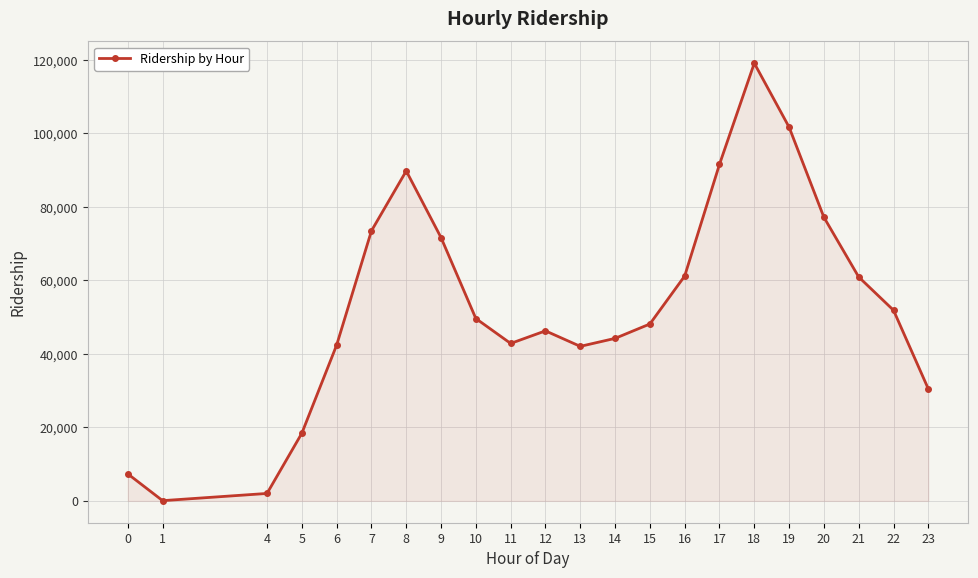

What is the sum of all values?

1171975